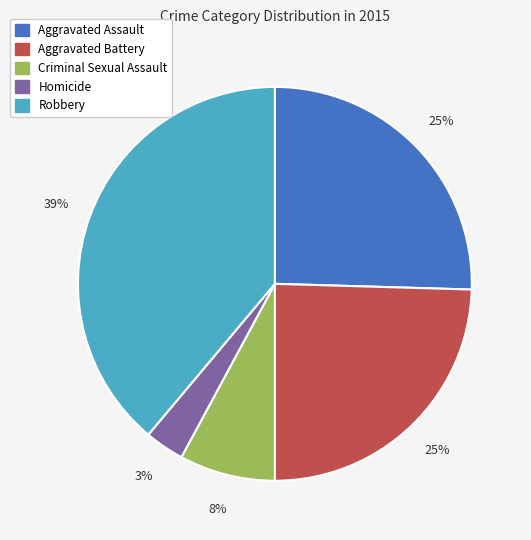

The Criminal Sexual Assault slice represents 20% of the pie. True or false?

False